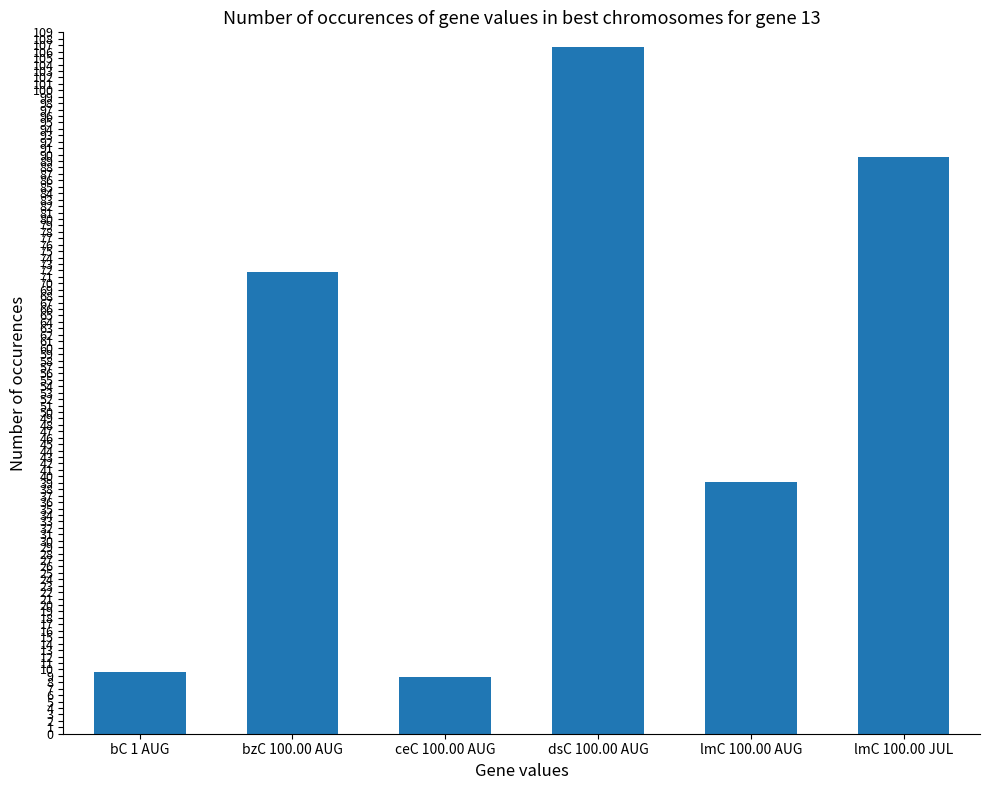

Approximately how many times larger is the value at ceC 100.00 AUG compared to bC 1 AUG?

0.9